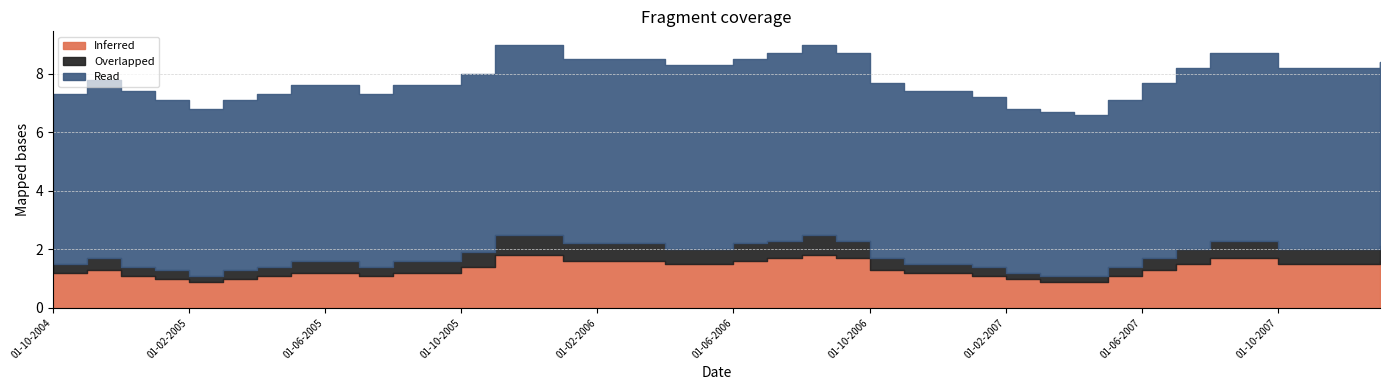

Count the number of categories in the chart.

40